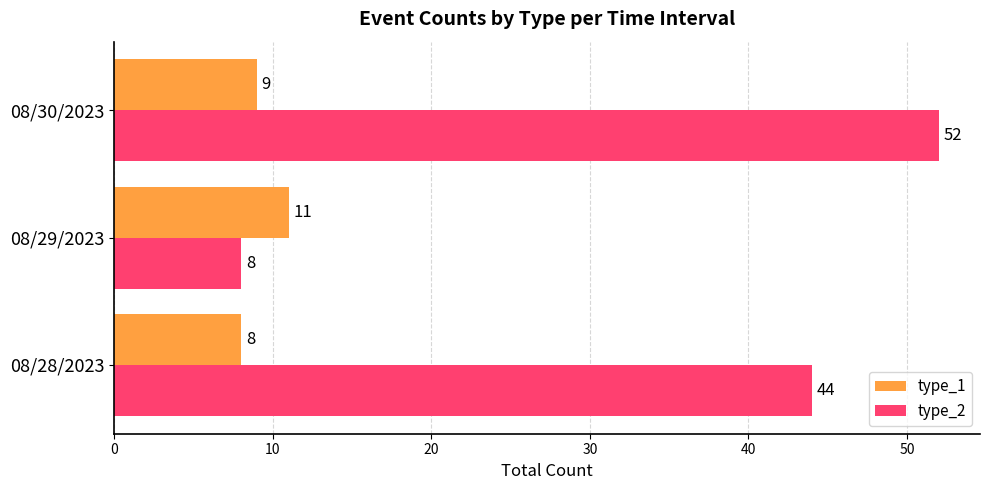

Which series has the largest total across all categories?

type_2